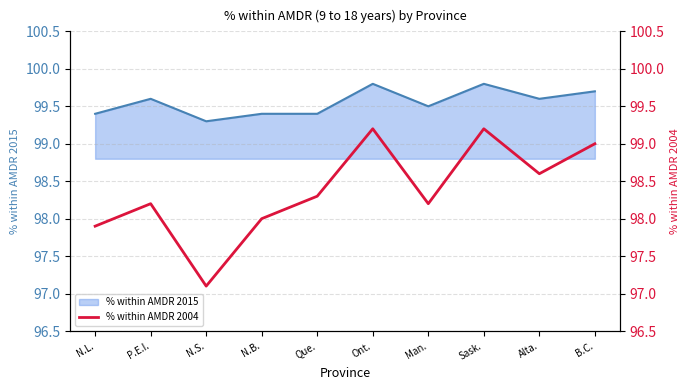

What is the lowest value of the % within AMDR 2015 series?

99.3